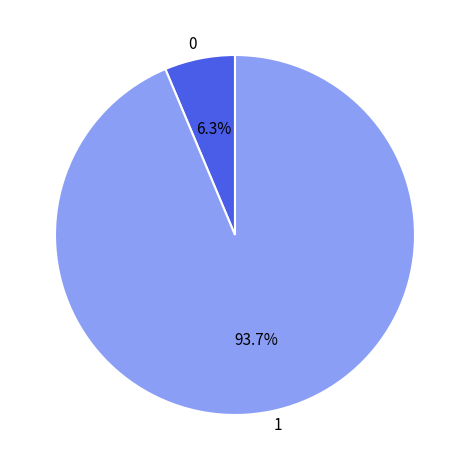

Is there any slice that represents more than half of the pie?

Yes